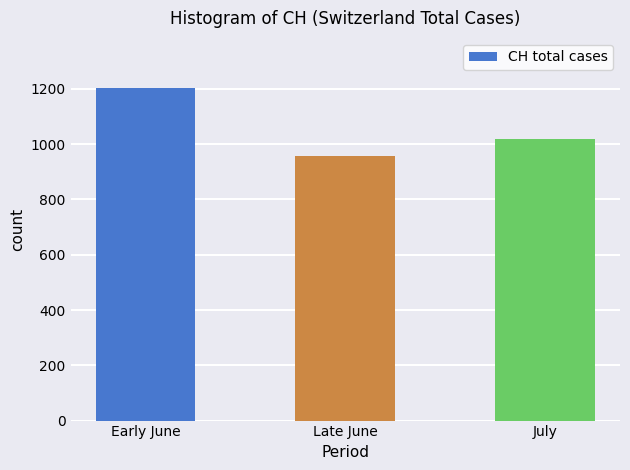

What is the approximate value at July, to the nearest 10?

1020